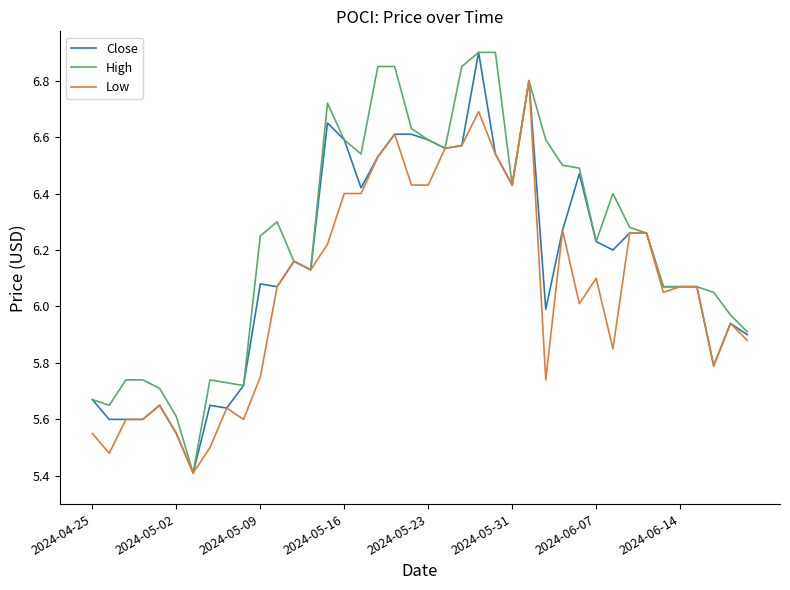

Which series has the largest total across all categories?

High